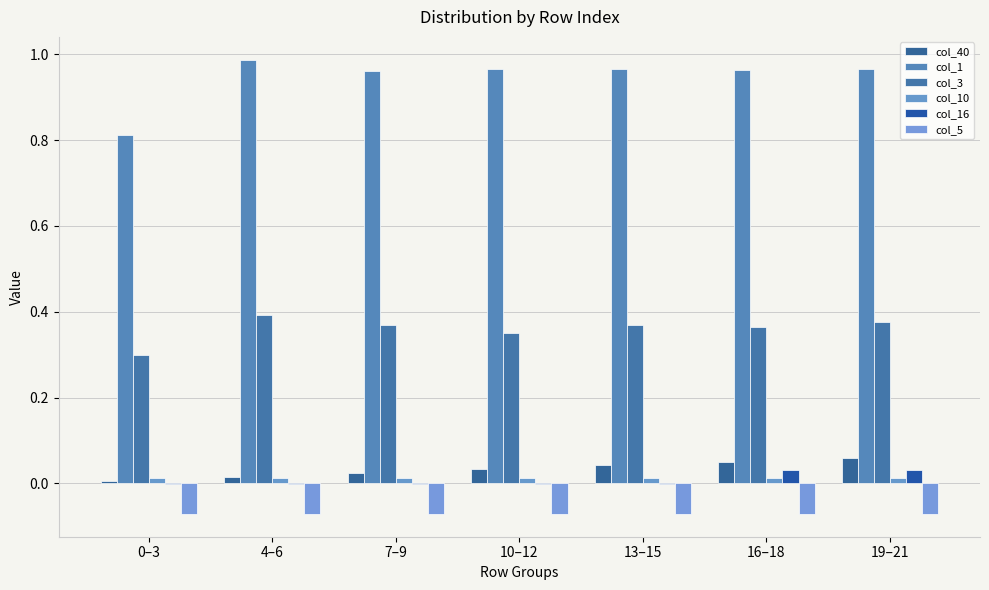

What are all the series names shown in the legend?

col_40, col_1, col_3, col_10, col_16, col_5